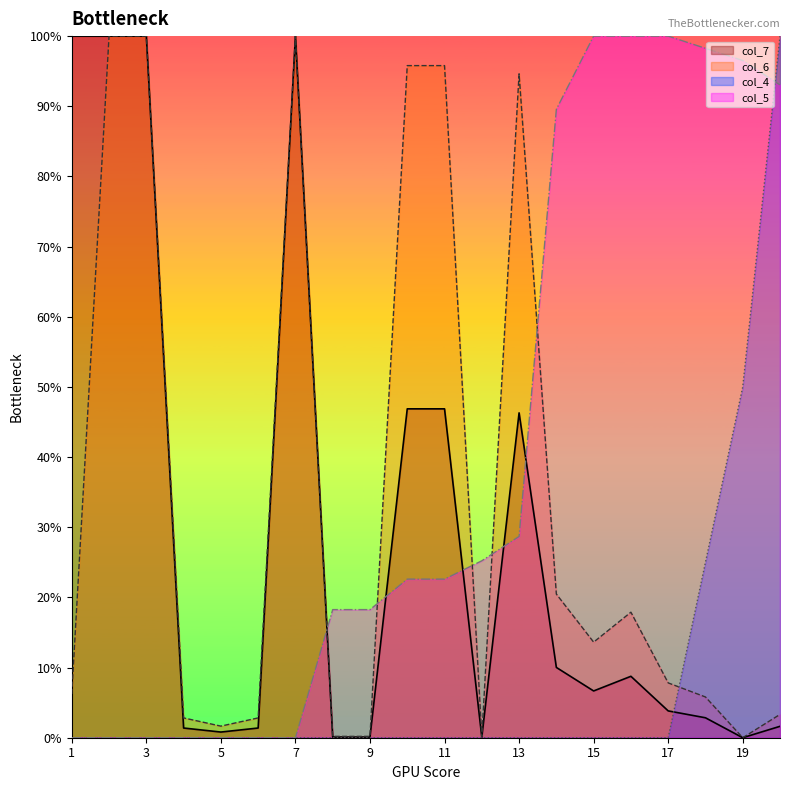

Reading left to right, extract all data points from this chart.

col_7: 1=100.0	2=100.0	3=100.0	4=1.4	5=0.8	6=1.4	7=100.0	8=0.1	9=0.1	10=46.9	11=46.9	12=0.1	13=46.3	14=10.0	15=6.7	16=8.8	17=3.8	18=2.8	19=0.0	20=1.6
col_6: 1=6.2	2=100.0	3=100.0	4=2.8	5=1.7	6=2.8	7=100.0	8=0.2	9=0.2	10=95.8	11=95.8	12=0.1	13=94.6	14=20.5	15=13.6	16=17.9	17=7.8	18=5.8	19=0.0	20=3.3
col_4: 1=0.0	2=0.0	3=0.0	4=0.0	5=0.0	6=0.0	7=0.0	8=0.0	9=0.0	10=0.0	11=0.0	12=0.0	13=0.0	14=0.0	15=0.0	16=0.0	17=0.0	18=25.0	19=50.0	20=100.0
col_5: 1=0.0	2=0.0	3=0.0	4=0.0	5=0.0	6=0.0	7=0.0	8=18.3	9=18.3	10=22.6	11=22.6	12=25.2	13=28.7	14=89.6	15=100.0	16=100.0	17=100.0	18=98.3	19=96.5	20=93.0